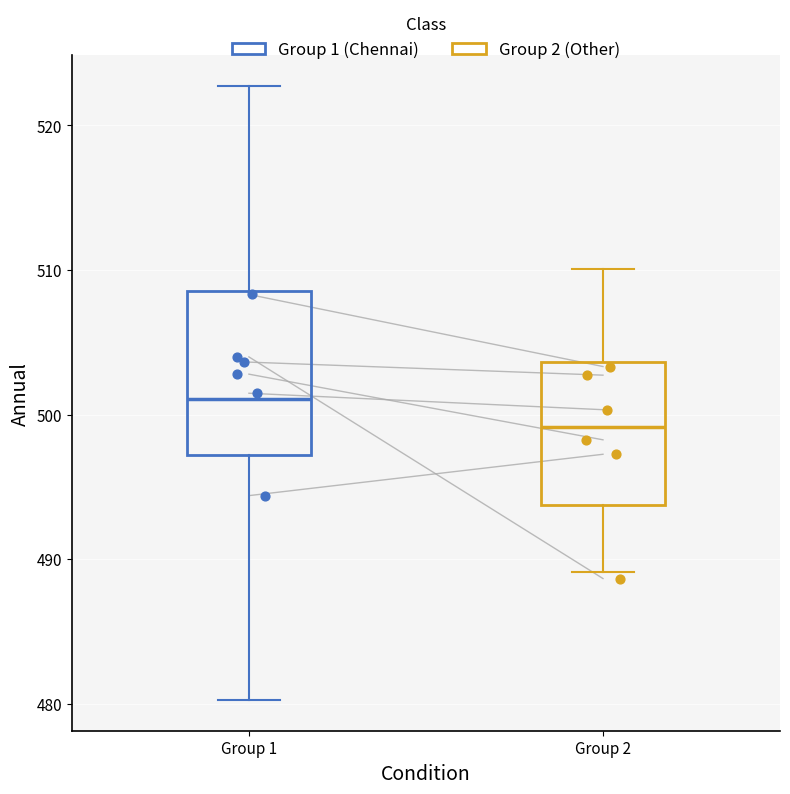

Reading left to right, read every box against the y-axis: the position of its median line, the range the box covers, and the ends of its whiskers. The values are not printed on the chart, so give them approximately, as read against the axis.

Group 1: median 501, box 497 to 509, whiskers 480 to 523
Group 2: median 499, box 494 to 504, whiskers 489 to 510